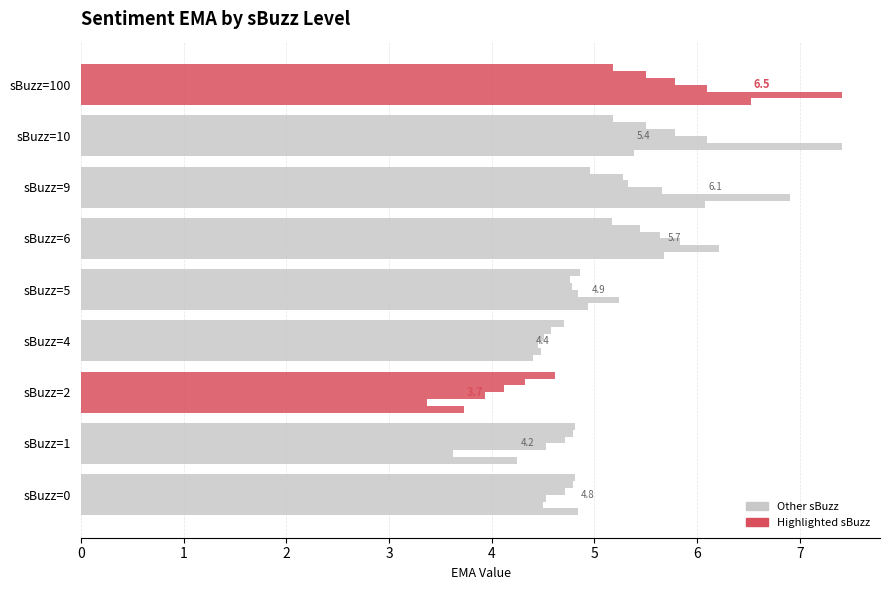

Reading left to right, what are all the values shown in this chart?

sEma_w: 4.8	4.2	3.7	4.4	4.9	5.7	6.1	5.4	6.5
sEma_3: 4.5	3.6	3.4	4.5	5.2	6.2	6.9	7.4	7.4
sEma_7: 4.5	4.5	3.9	4.5	4.8	5.8	5.7	6.1	6.1
sEma_10: 4.7	4.7	4.1	4.5	4.8	5.6	5.3	5.8	5.8
sEma_15: 4.8	4.8	4.3	4.6	4.8	5.4	5.3	5.5	5.5
sEma_30: 4.8	4.8	4.6	4.7	4.9	5.2	5.0	5.2	5.2